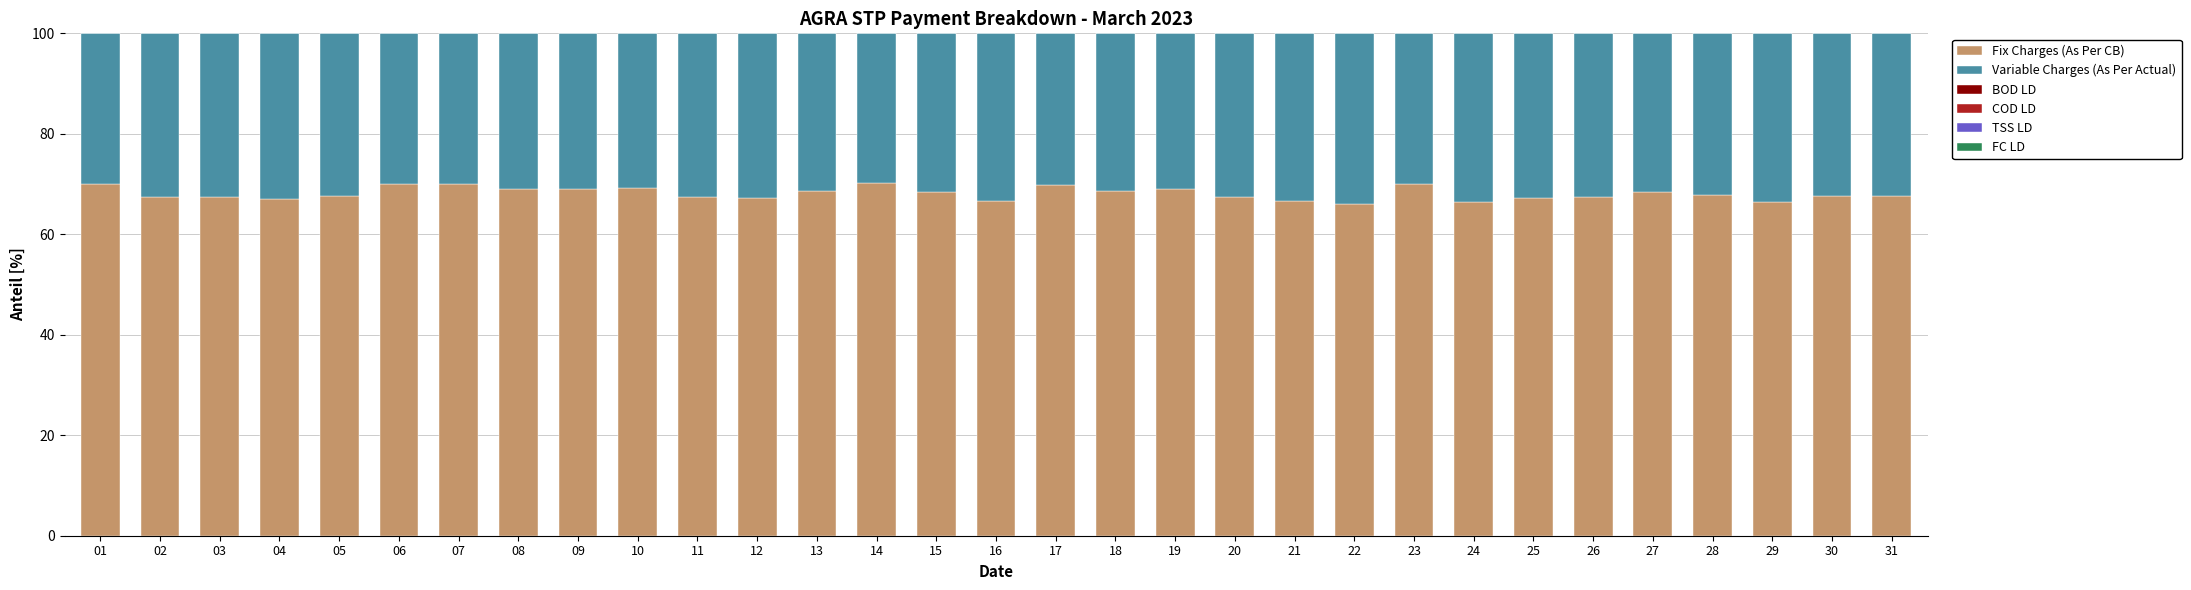

What is the difference between the maximum and minimum values in the Fix Charges (As Per CB) series?

4.1